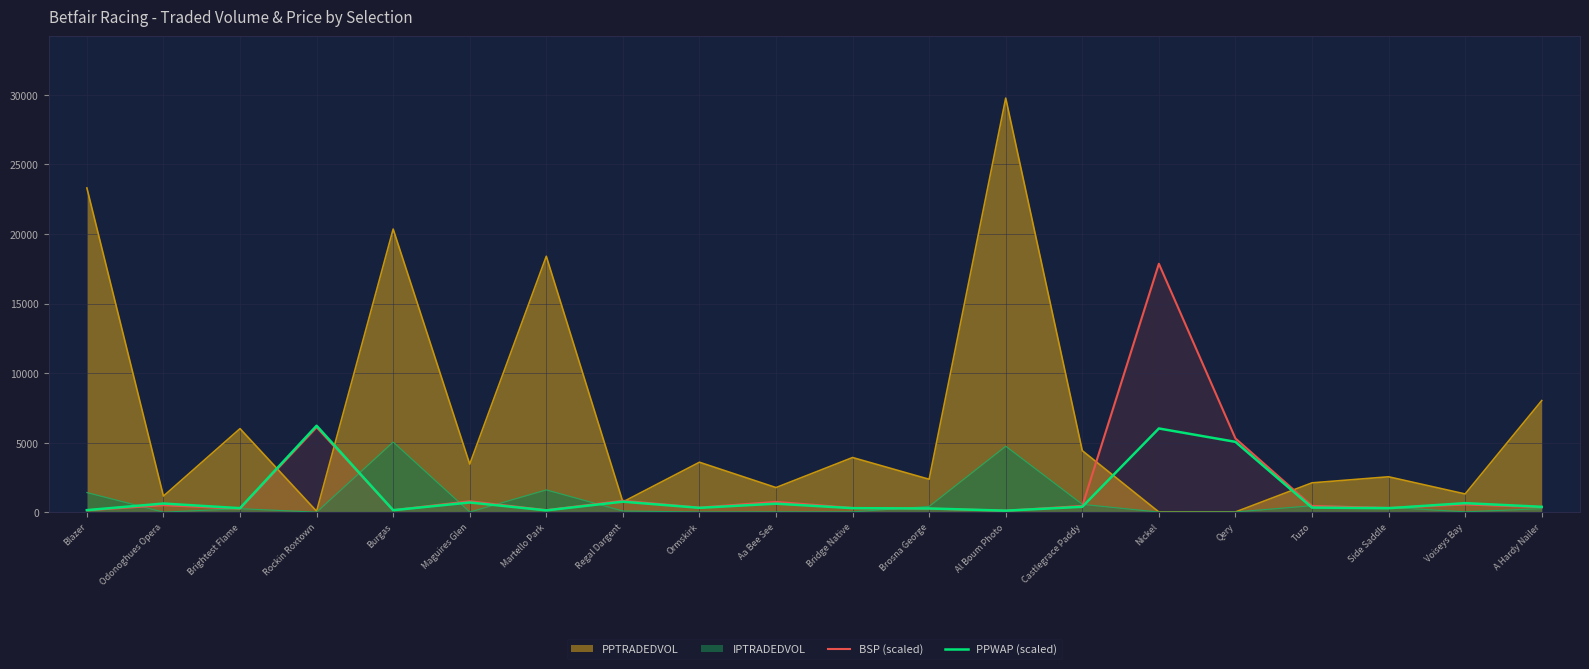

What is the value of the PPWAP (scaled) point at the 8th from the left?

754.5